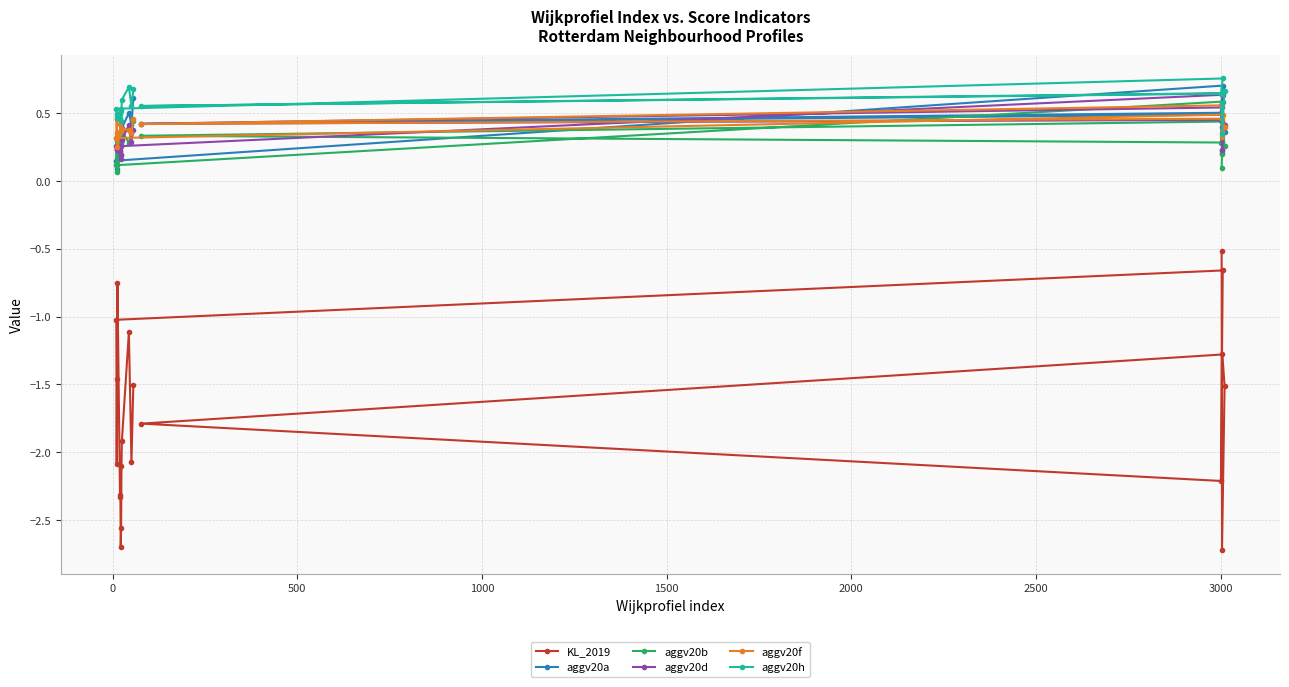

How many data points does each series have?

20